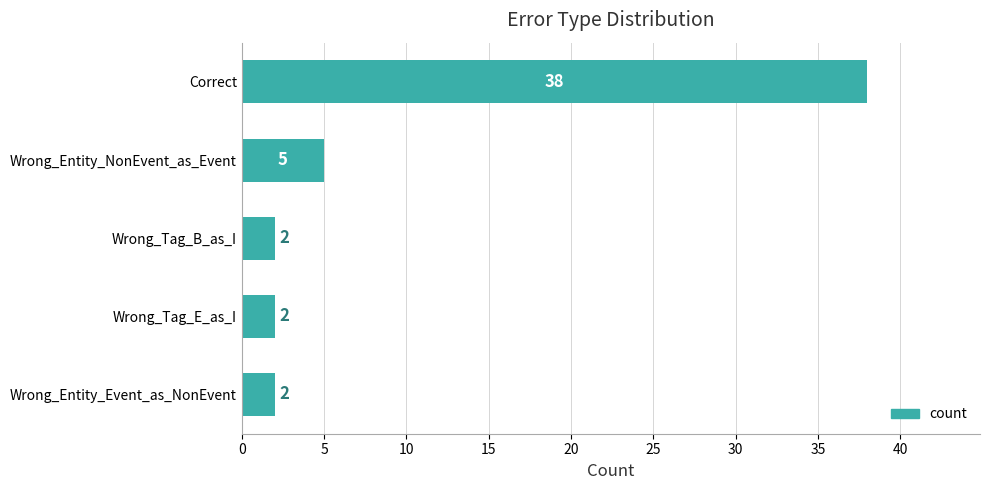

What is the difference between the values at Wrong_Entity_Event_as_NonEvent and Wrong_Entity_NonEvent_as_Event?

3